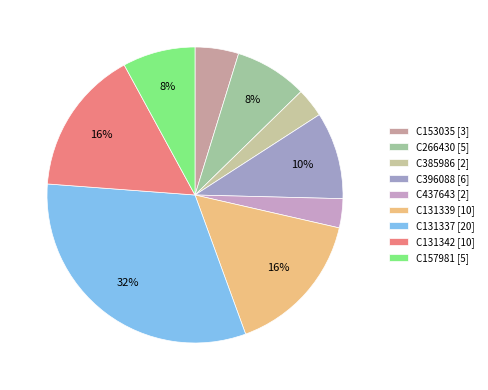

How many segments does this pie chart have?

9